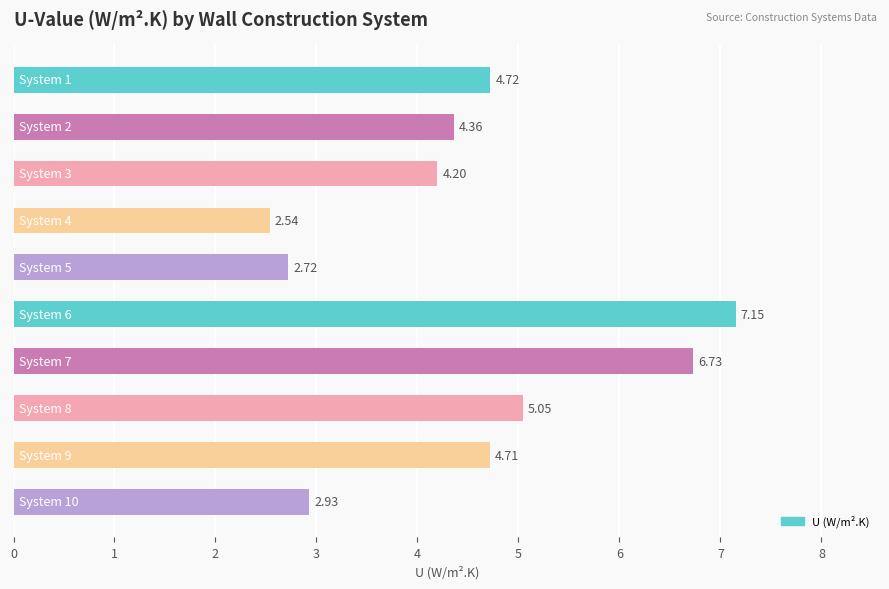

Are the bars grouped side by side (vs. stacked)?

No